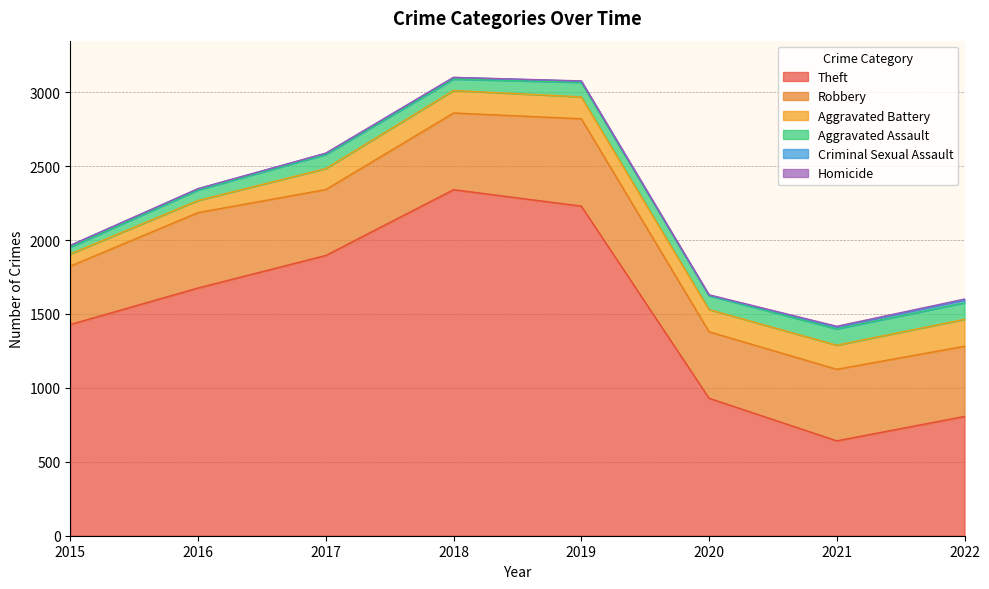

What is the sum of the Criminal Sexual Assault values at 2020 and 2018?

14